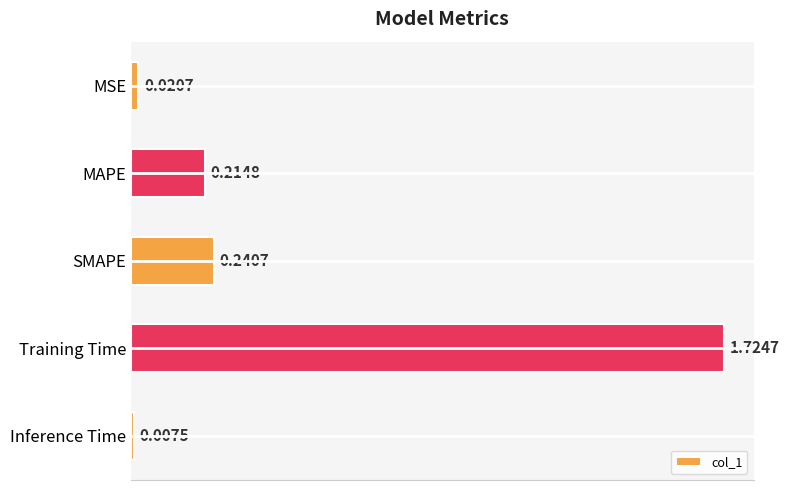

What is the sum of all values?

2.2